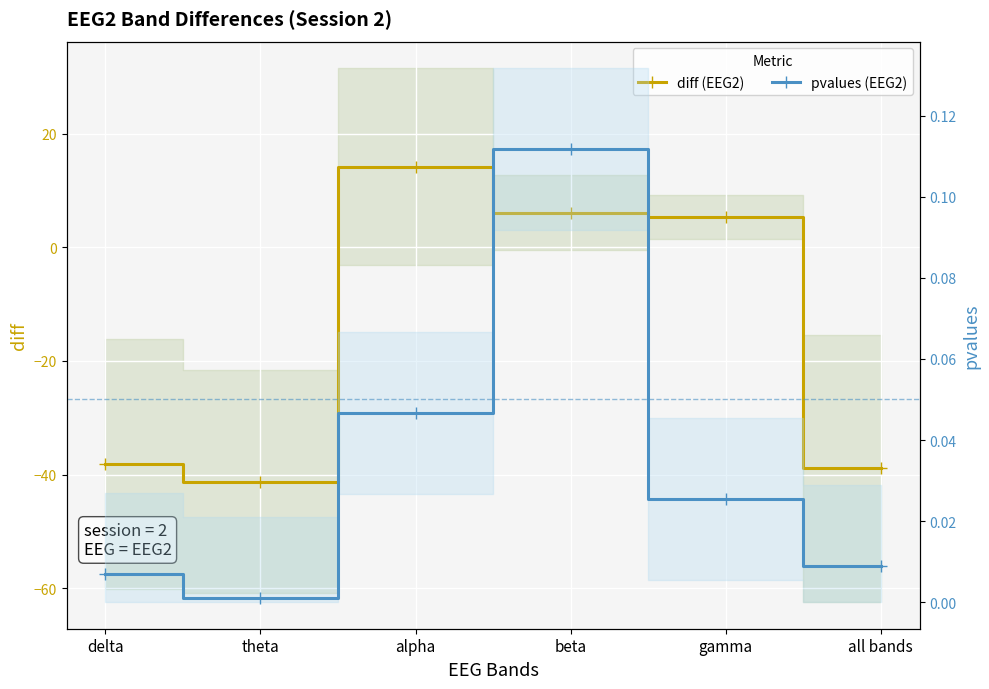

Reading right to left, what are all the values shown in this chart?

diff (EEG2): -38.9	5.4	6.0	14.2	-41.3	-38.1
pvalues (EEG2): 0.0	0.0	0.1	0.0	0.0	0.0